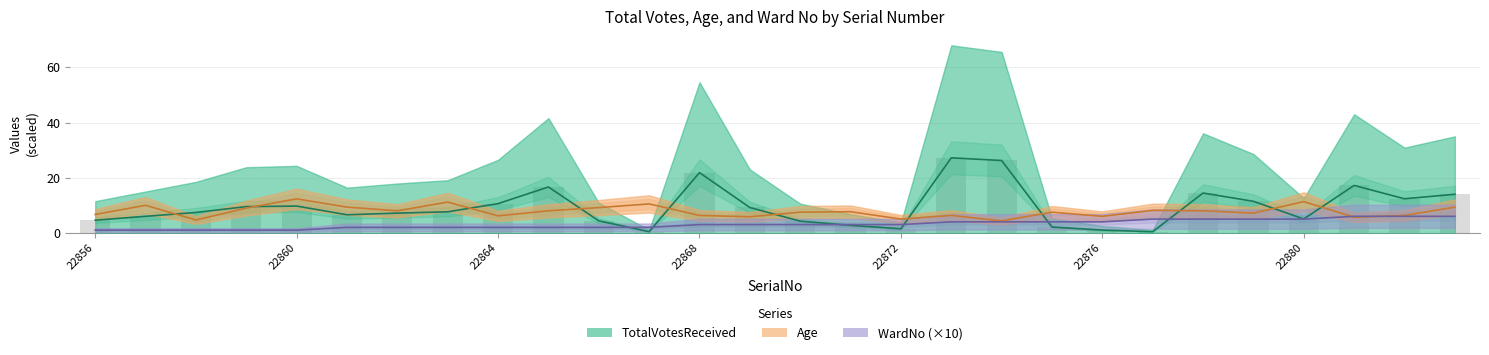

Is it true that Age equals 12.8 at 22876?

False